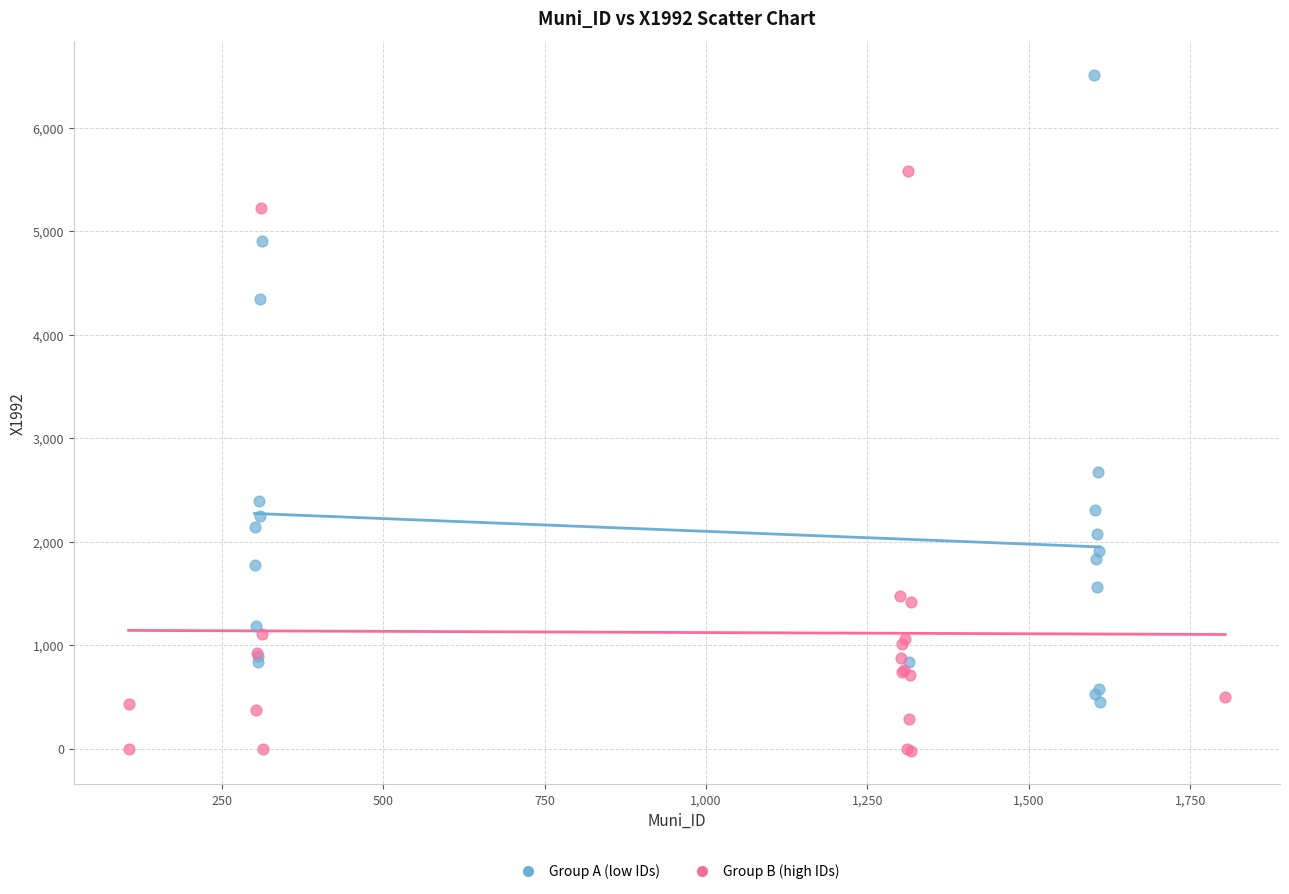

Which series contains the lowest Y value?

Group B (high IDs)